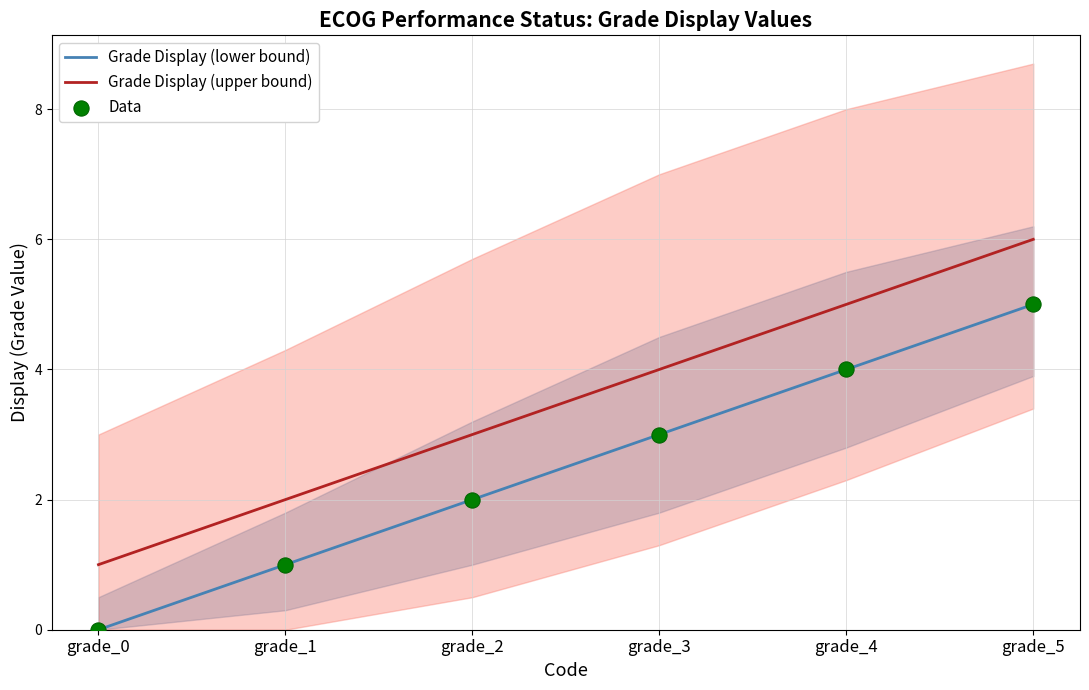

At which category is the sum across all series the highest?

grade_5